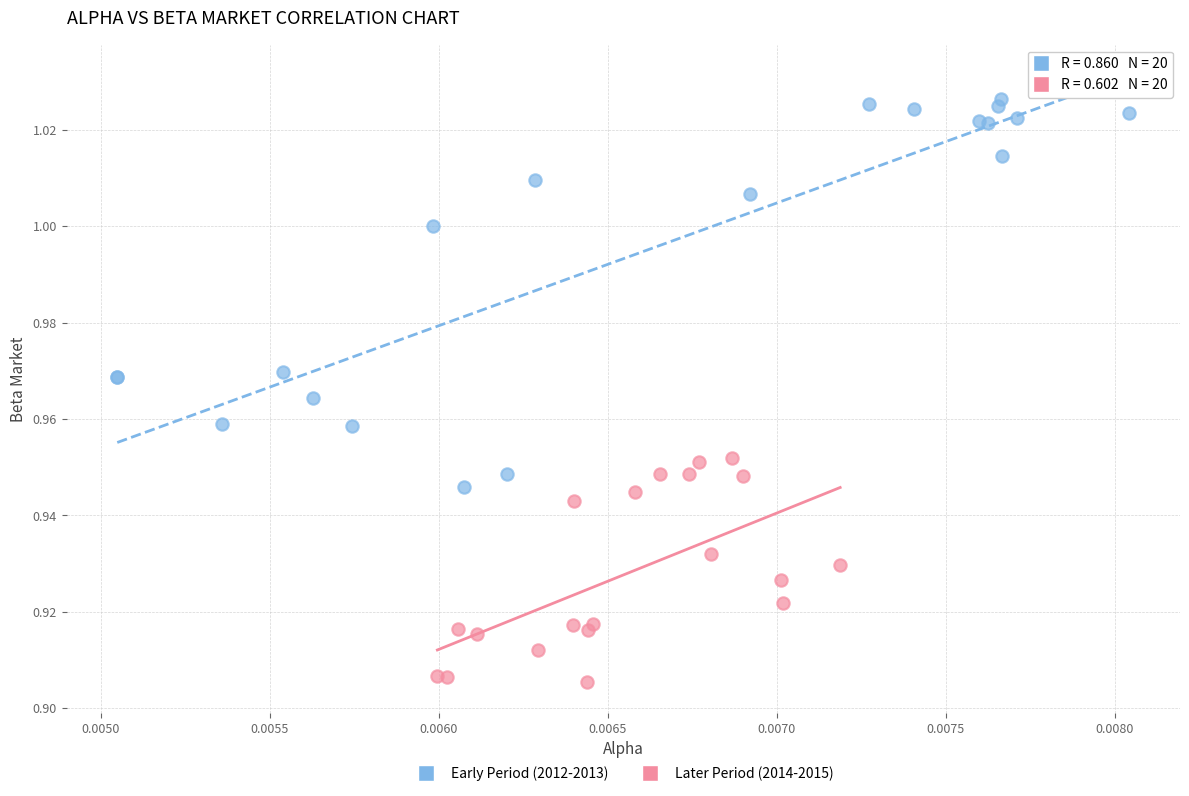

Which series reaches the minimum Y coordinate?

Later Period (2014-2015)